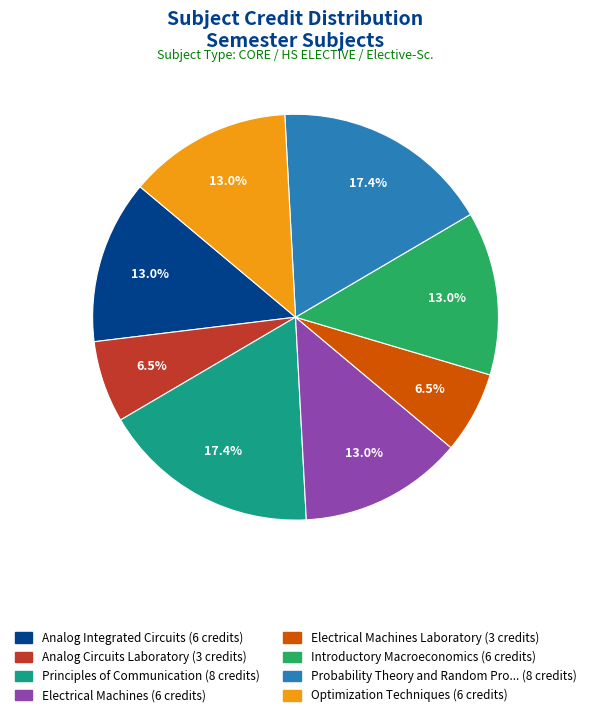

Is there a majority slice in this chart?

No